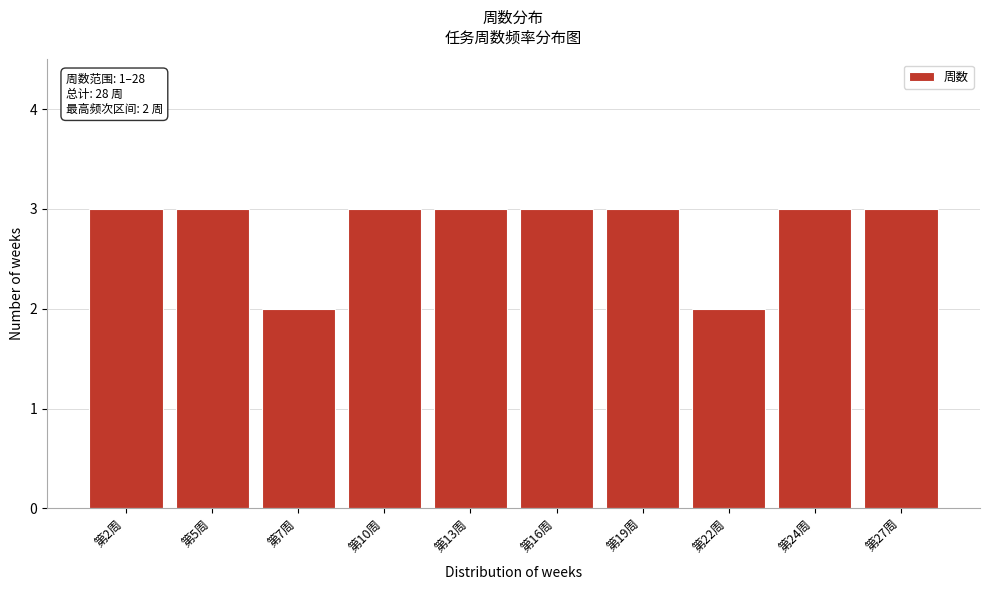

Reading left to right, extract all data points from this chart.

3	3	2	3	3	3	3	2	3	3